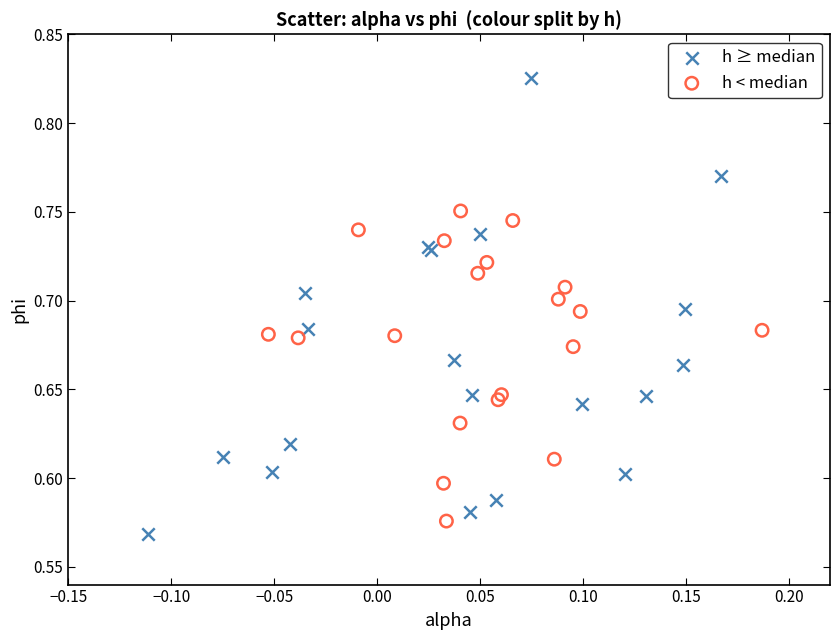

What are all the series names shown in the legend?

h ≥ median, h < median